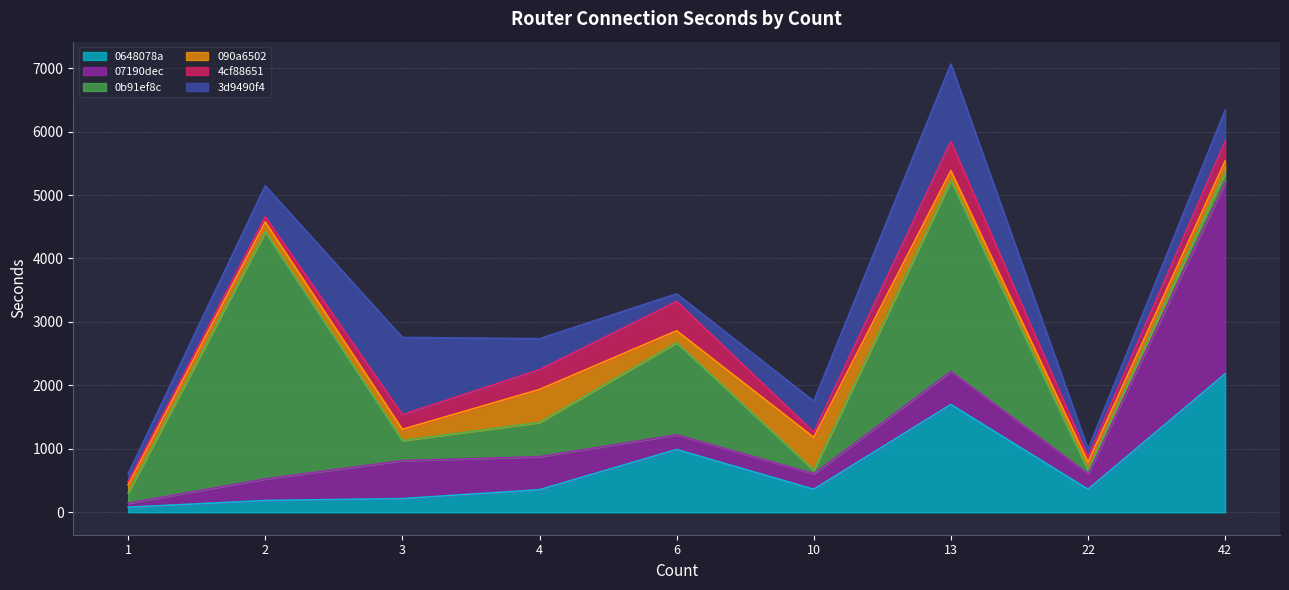

How many values in the 0b91ef8c series are below 317?

4